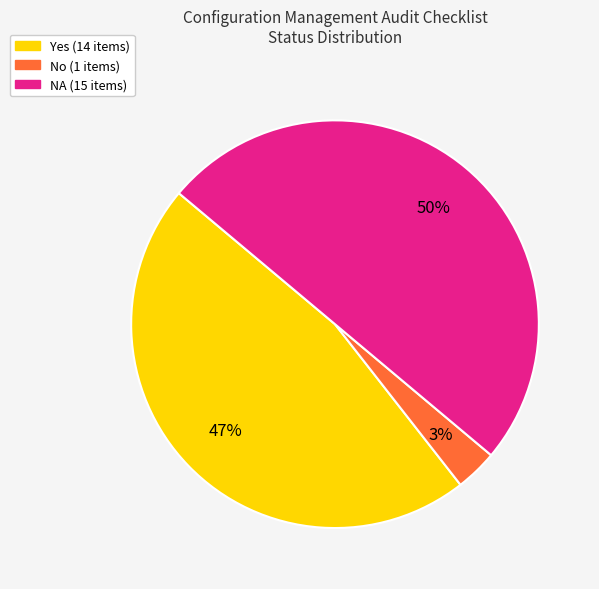

To the nearest percent, what is the average slice percentage?

33%